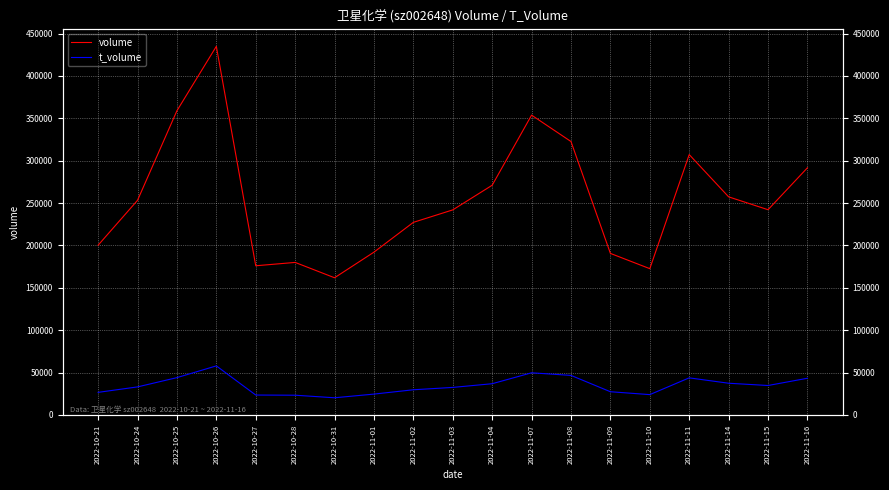

At which label is volume closest to 298377?

2022-11-16